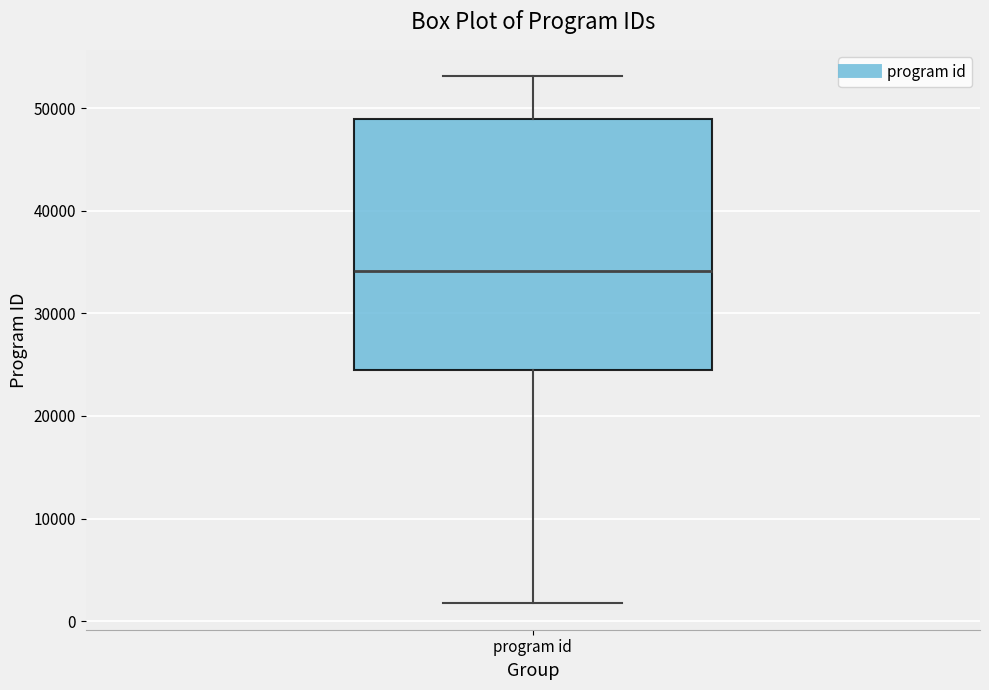

Transcribe this box plot: give where the median line is, the range the box spans, and where the two whiskers end, as read against the y-axis. The values are not printed on the chart, so give them approximately, as read against the axis.

median 34000, box 24000 to 49000, whiskers 2000 to 53000